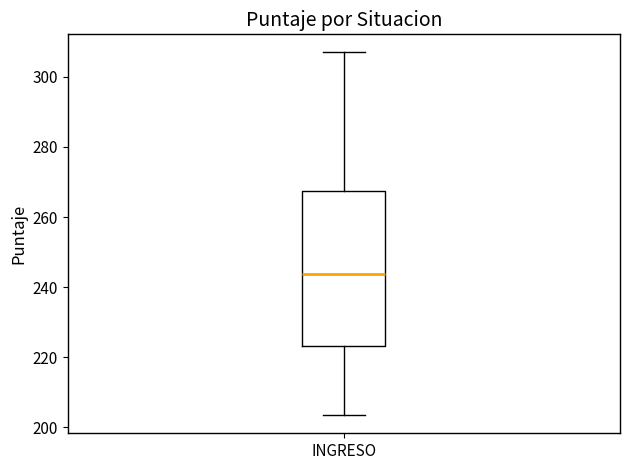

Read this box plot against the y-axis: the position of the median line, the range covered by the box, and the ends of both whiskers. The values are not printed on the chart, so give them approximately, as read against the axis.

median 244, box 224 to 268, whiskers 204 to 306